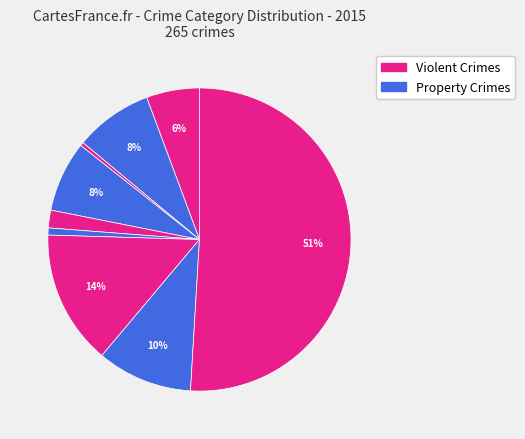

How many segments does this pie chart have?

9